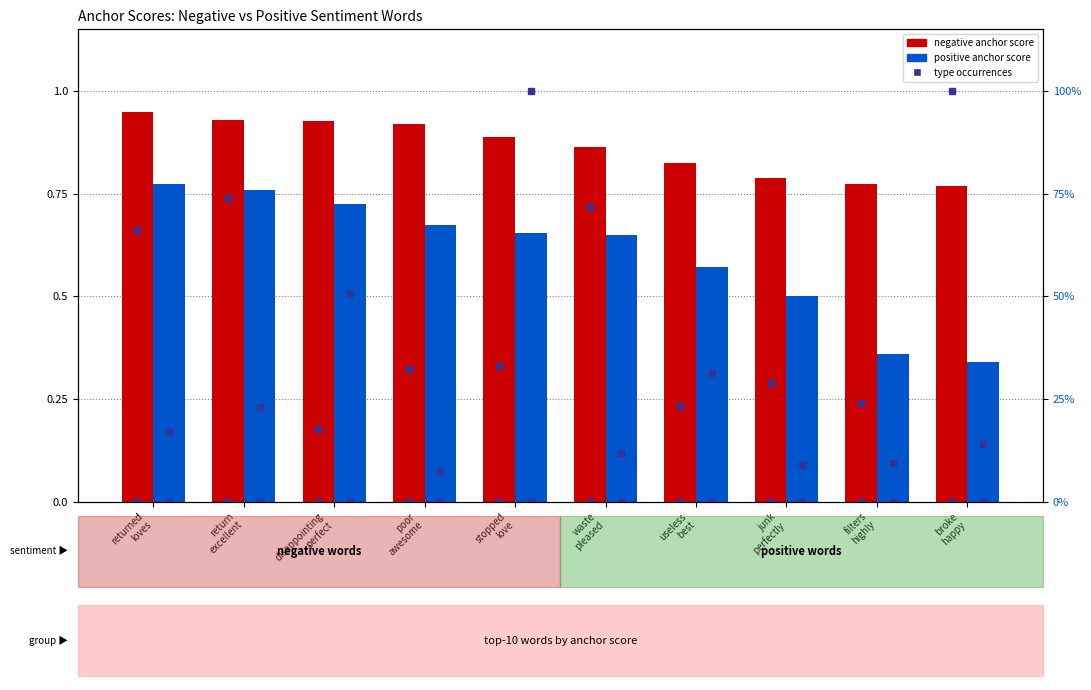

What is the label of the 10th bar from the right?

returned
loves